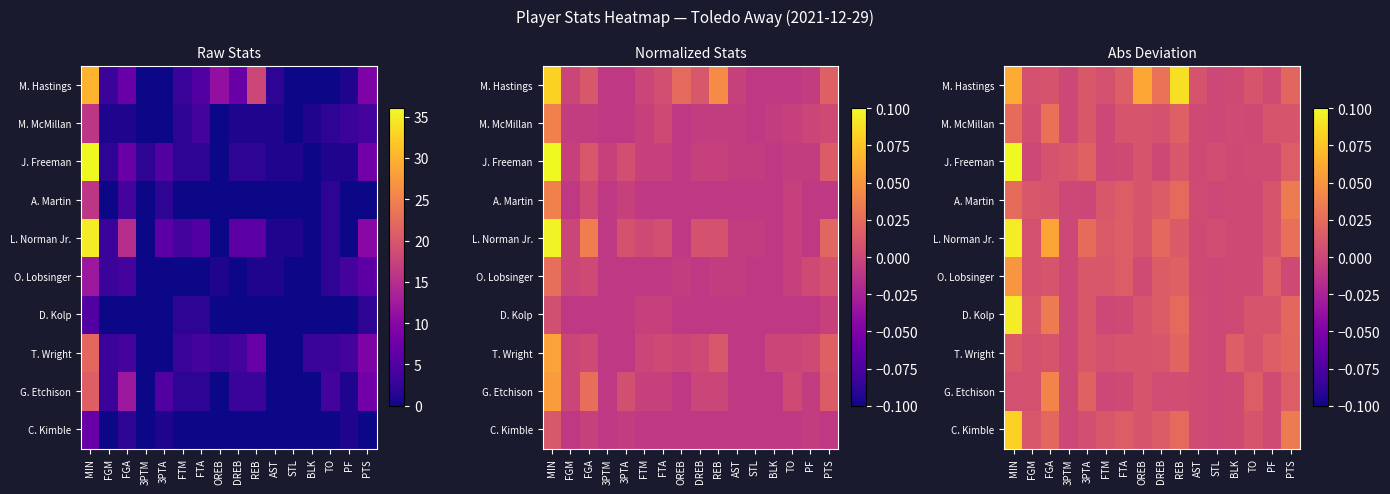

At which category does the chart reach its peak across all series?

MIN